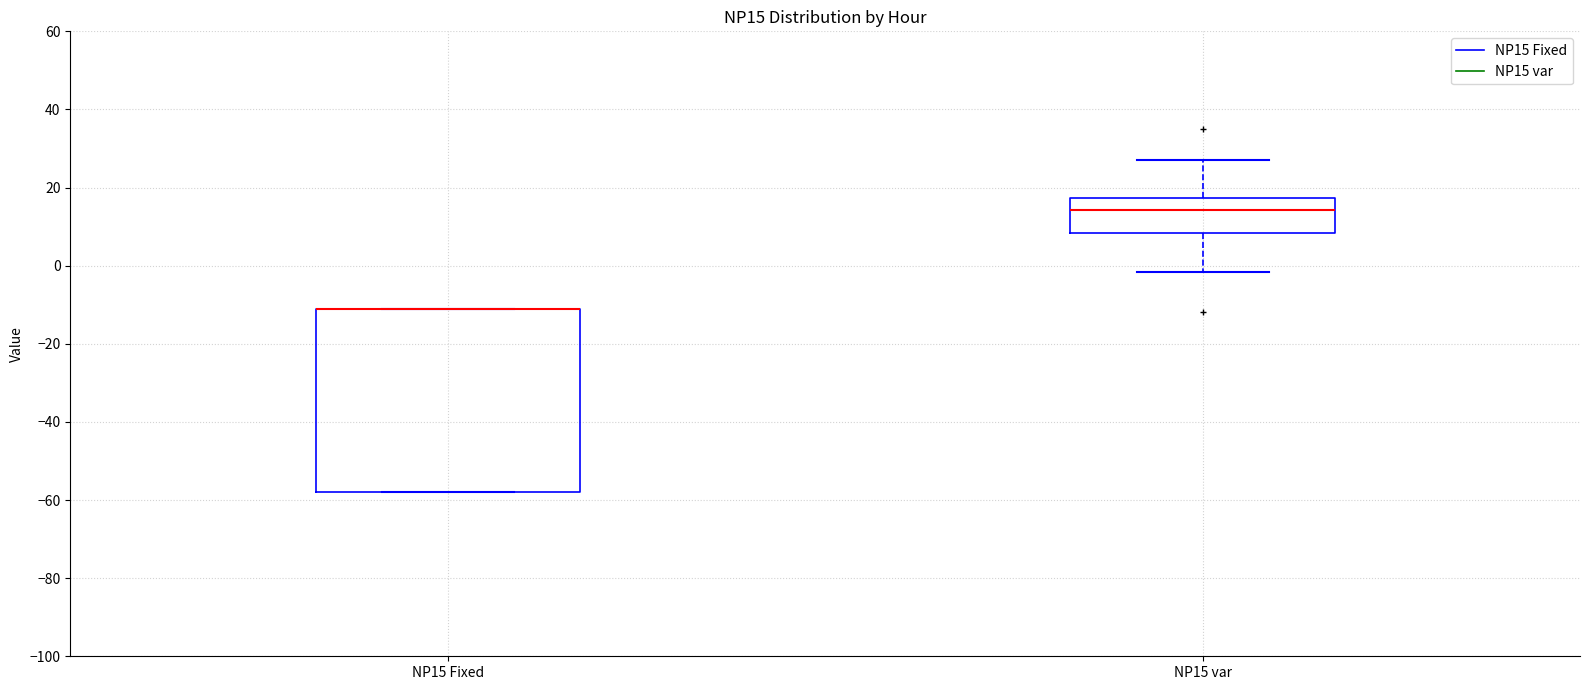

Reading left to right, read every box against the y-axis: the position of its median line, the range the box covers, and the ends of its whiskers. The values are not printed on the chart, so give them approximately, as read against the axis.

NP15 Fixed: median -10 (drawn on the box's upper edge), box -58 to -10, whiskers -58 to -10
NP15 var: median 14, box 8 to 18, whiskers -2 to 28